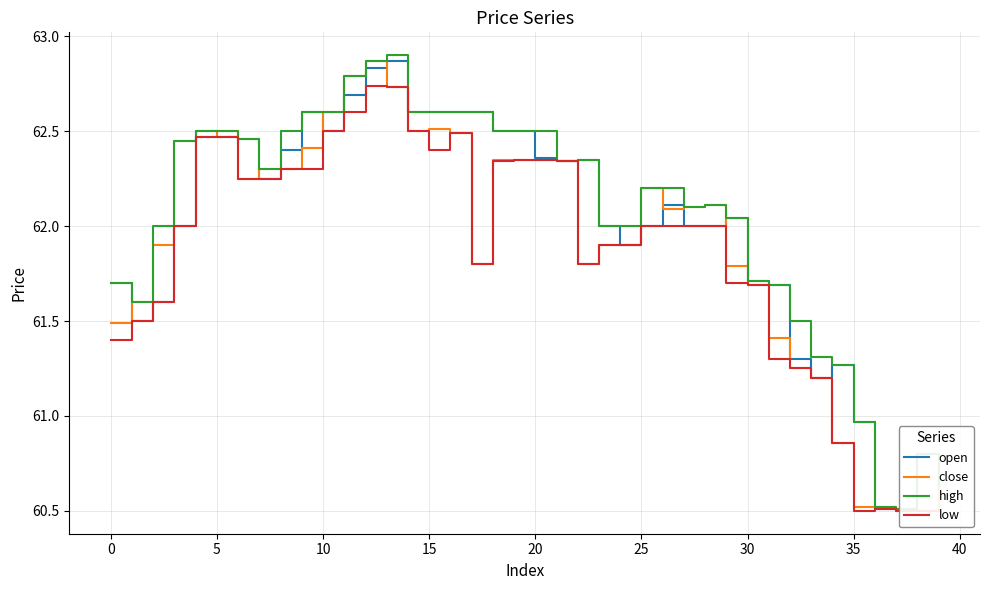

At which category is the sum across all series the highest?

12